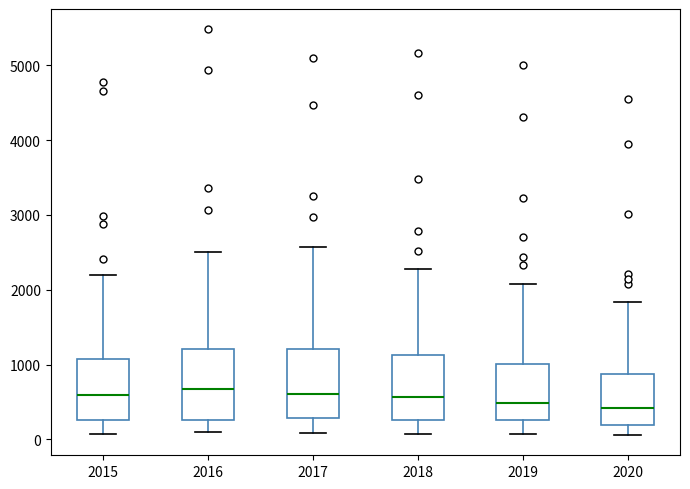

Reading left to right, transcribe this box plot: for each box, give where its median line is, the range the box spans, and where its two whiskers end, as read against the y-axis. The values are not printed on the chart, so give them approximately, as read against the axis.

2015: median 600, box 300 to 1100, whiskers 100 to 2200
2016: median 700, box 300 to 1200, whiskers 100 to 2500
2017: median 600, box 300 to 1200, whiskers 100 to 2600
2018: median 600, box 300 to 1100, whiskers 100 to 2300
2019: median 500, box 300 to 1000, whiskers 100 to 2100
2020: median 400, box 200 to 900, whiskers 100 to 1800